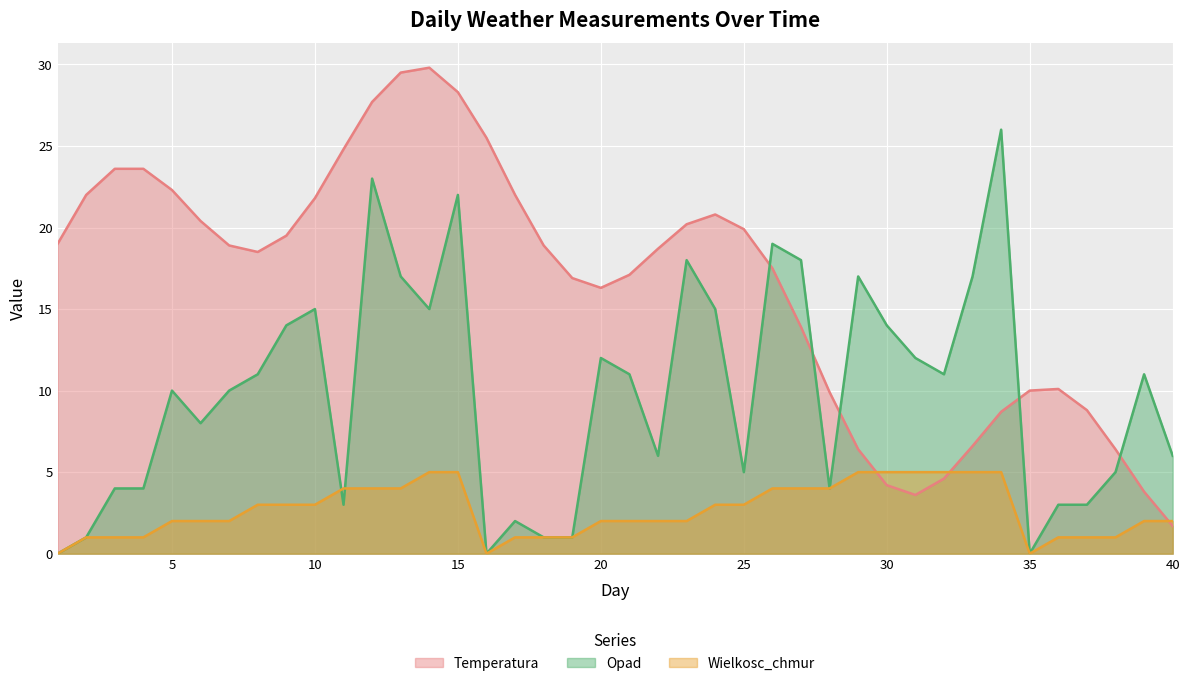

Between 17 and 16, which is larger?

16